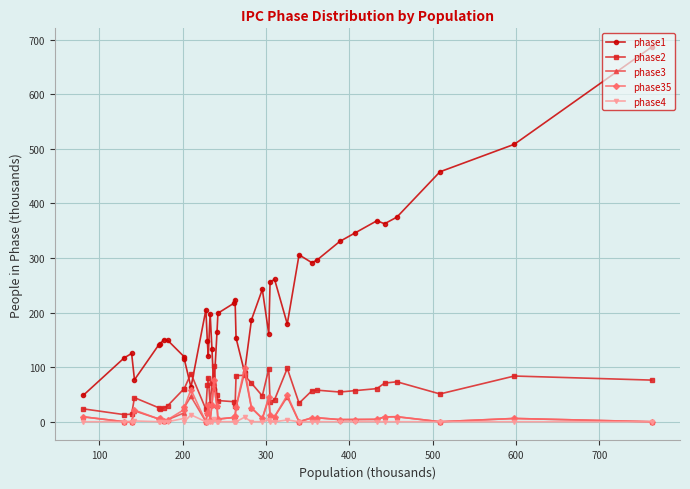

What is the difference between the maximum and minimum values in the phase2 series?

89.1